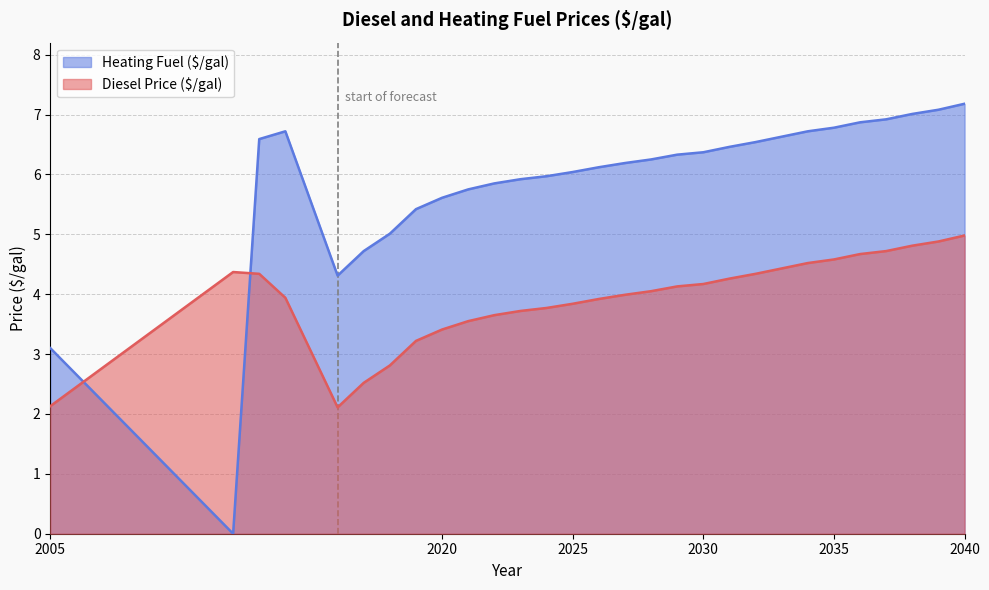

Which category has the lowest value in the Diesel Price ($/gal) series?

2016